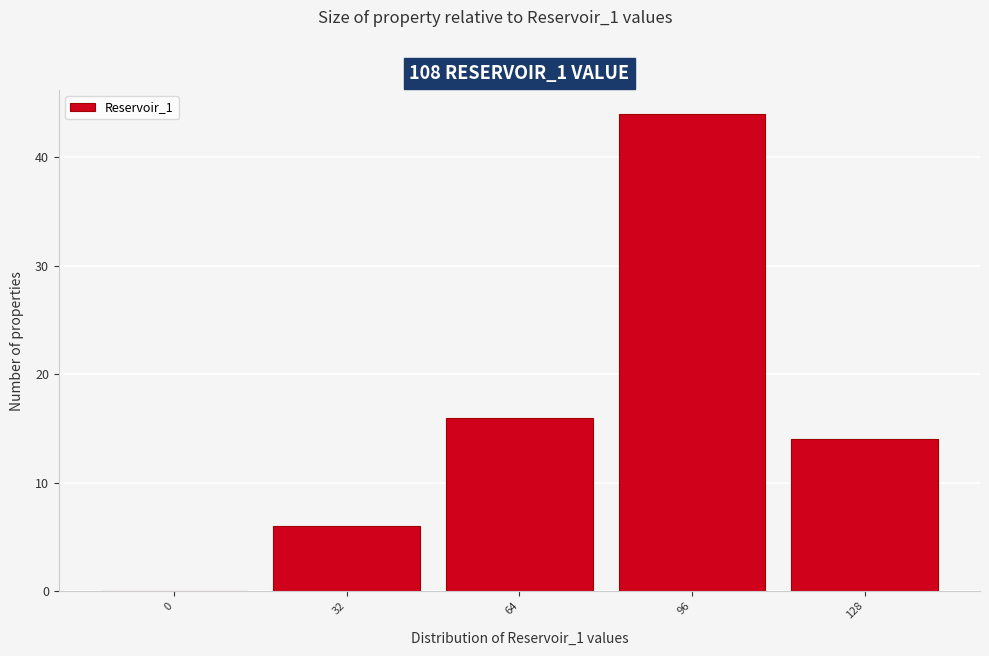

Reading right to left, extract all data points from this chart.

128=14	96=44	64=16	32=6	0=0